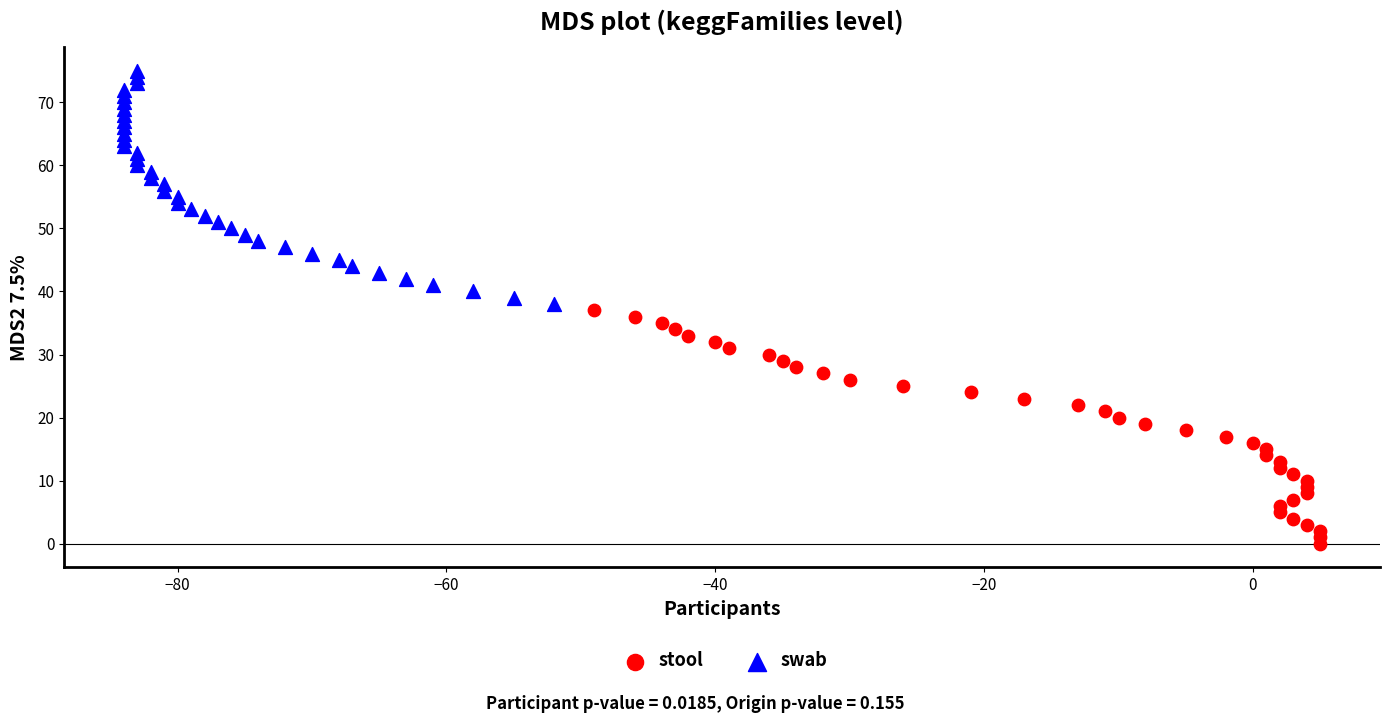

Which series reaches the maximum Y coordinate?

swab